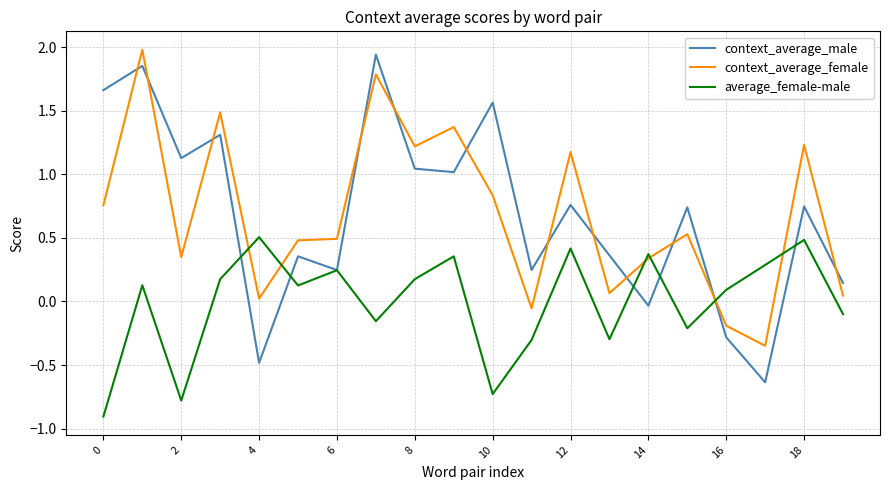

What is the minimum value shown in the chart?

-0.9